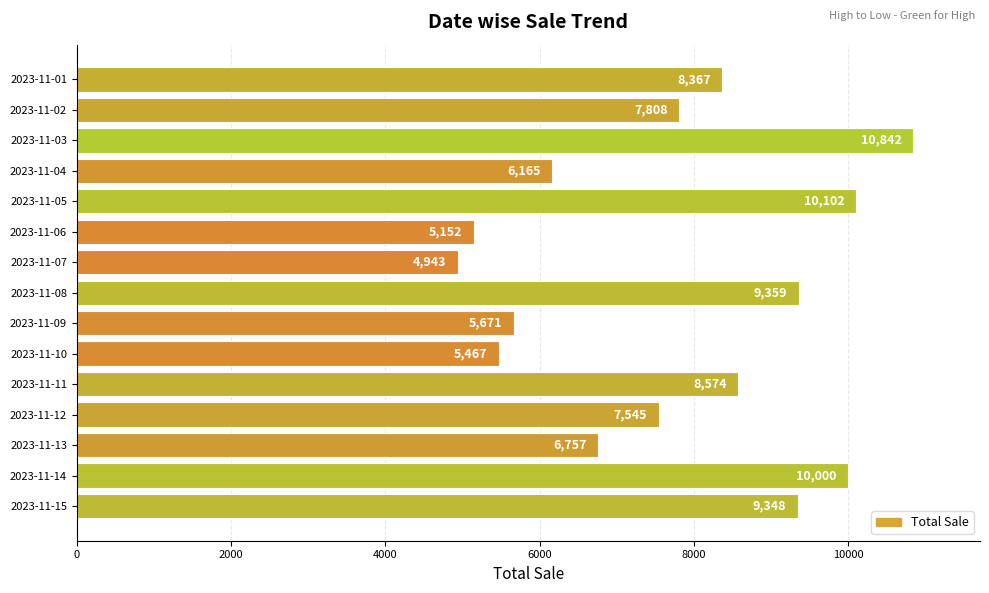

Which label corresponds to the smallest value in the chart?

2023-11-07